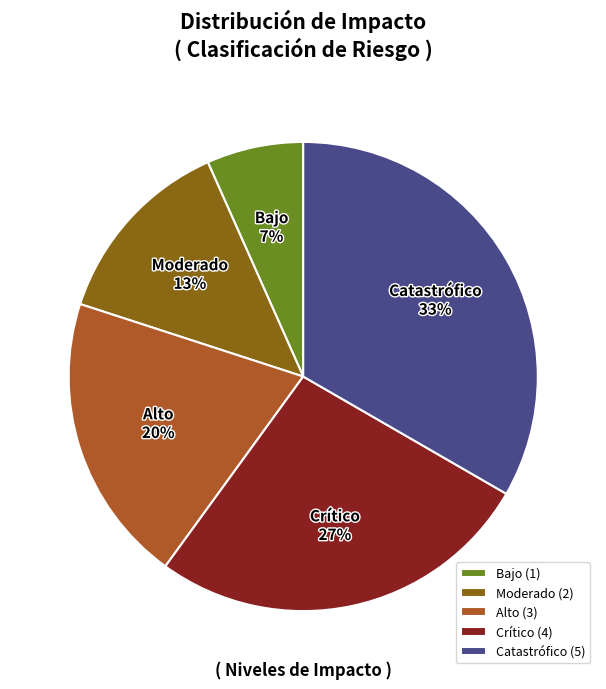

To the nearest percent, what is the combined percentage of Catastrófico (5) and Crítico (4)?

60%